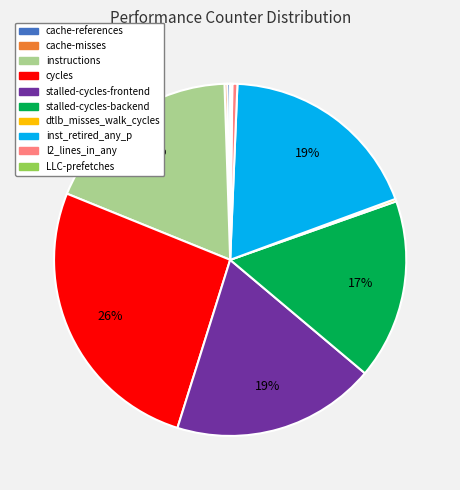

To the nearest percent, what is the difference between the largest and smallest slice percentages?

26%